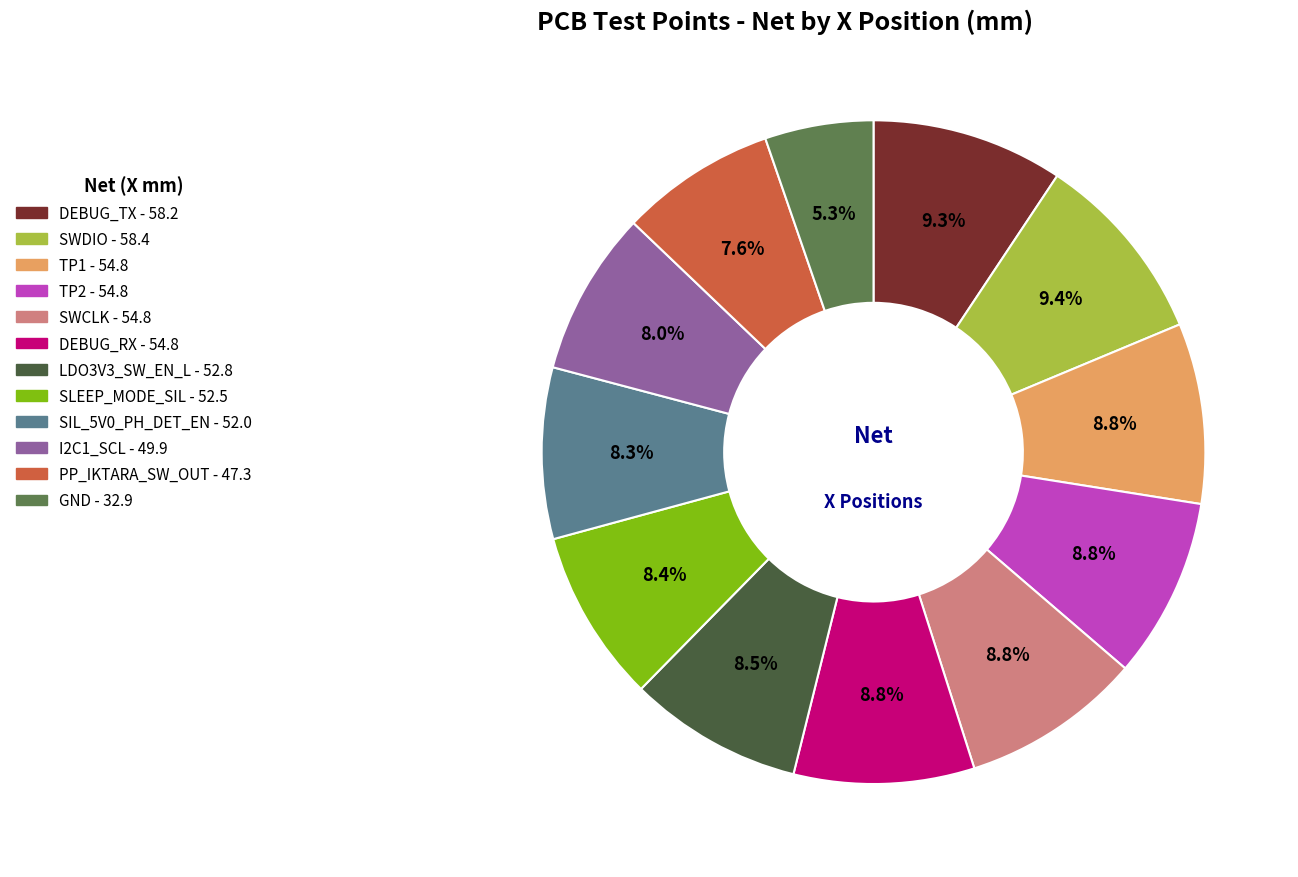

To the nearest percent, what is the difference between the SWDIO and PP_IKTARA_SW_OUT slice percentages?

2%